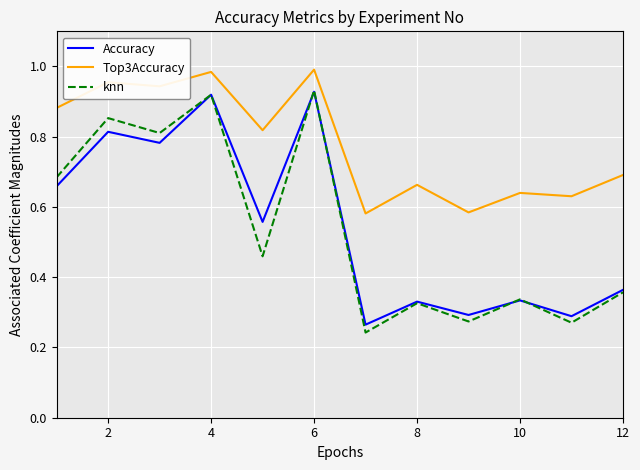

Which series has the largest range (max minus min)?

knn